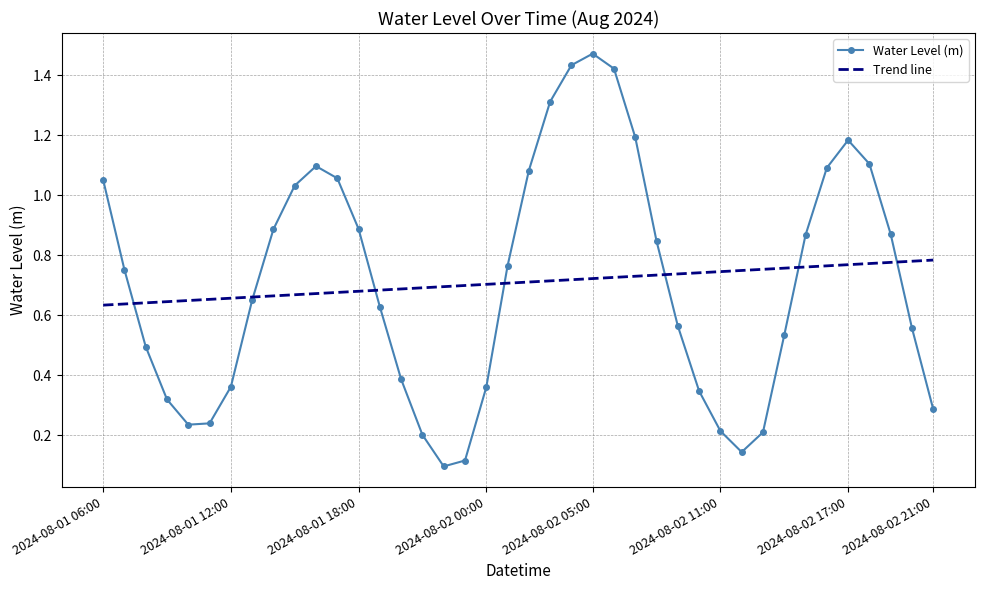

List the series in order of their peak value, highest first.

Water Level (m), Trend line